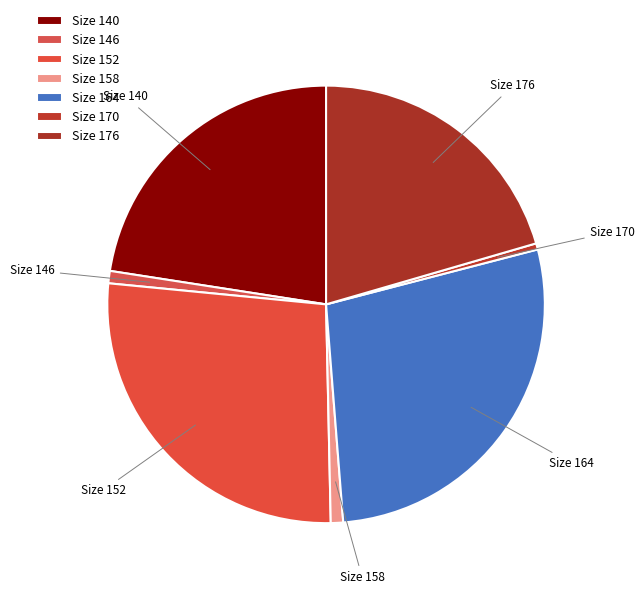

How many slices are in this pie chart?

7